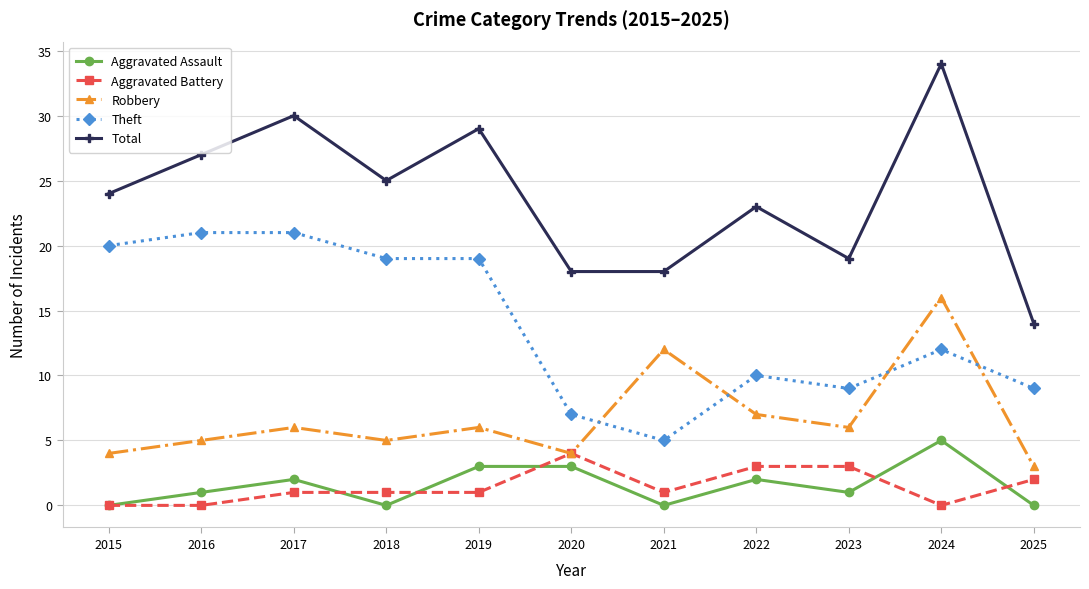

What is the approximate value of Robbery at 2020?

4